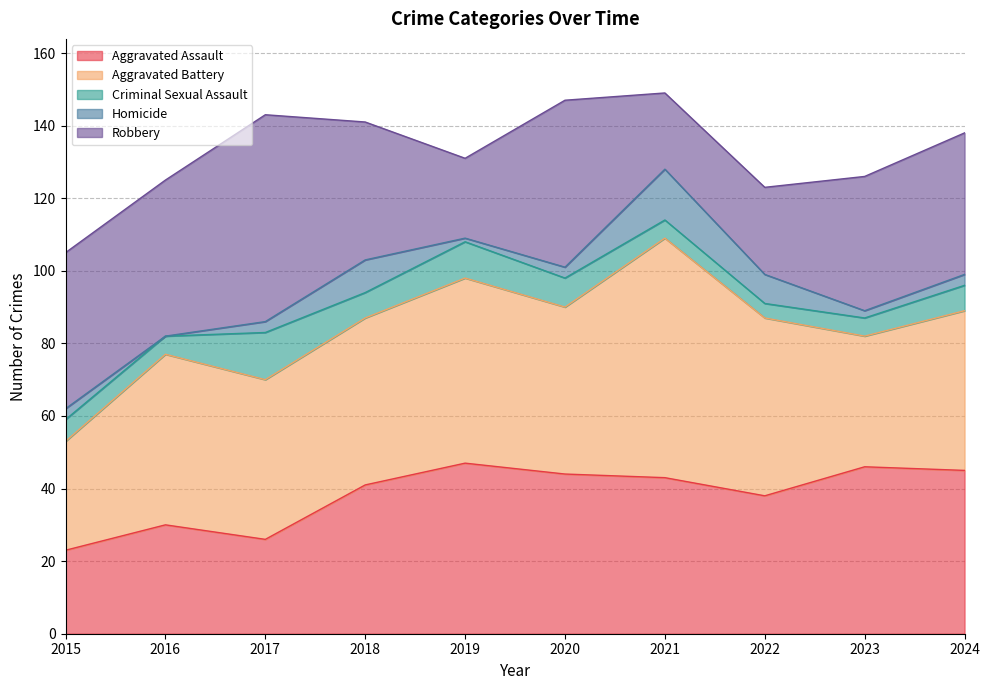

Does the chart display data point markers on the line(s)?

No